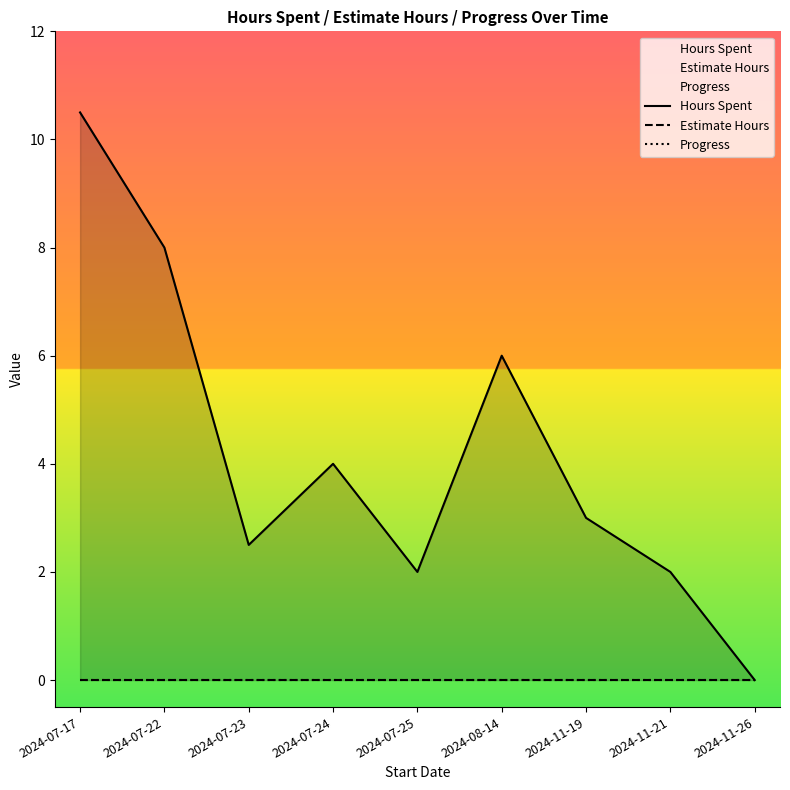

List the series in order of their peak value, highest first.

Hours Spent, Estimate Hours, Progress